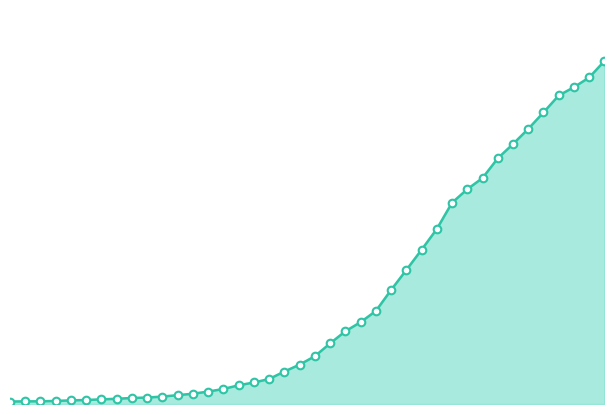

Does the chart have visible grid lines?

No